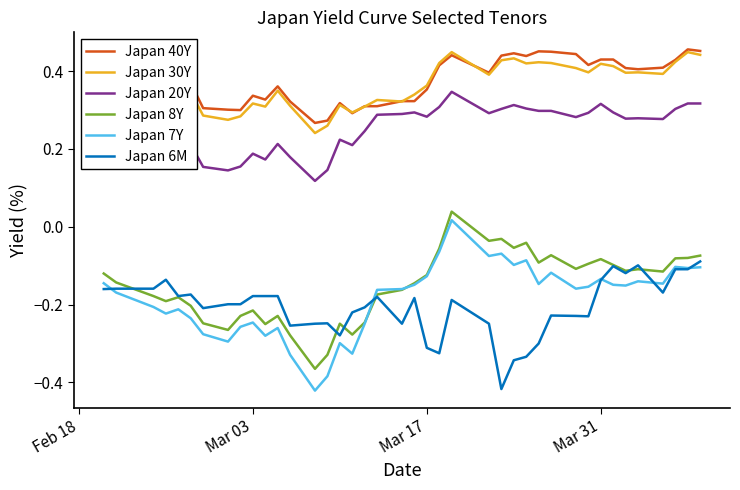

Which series has the largest range (max minus min)?

Japan 7Y